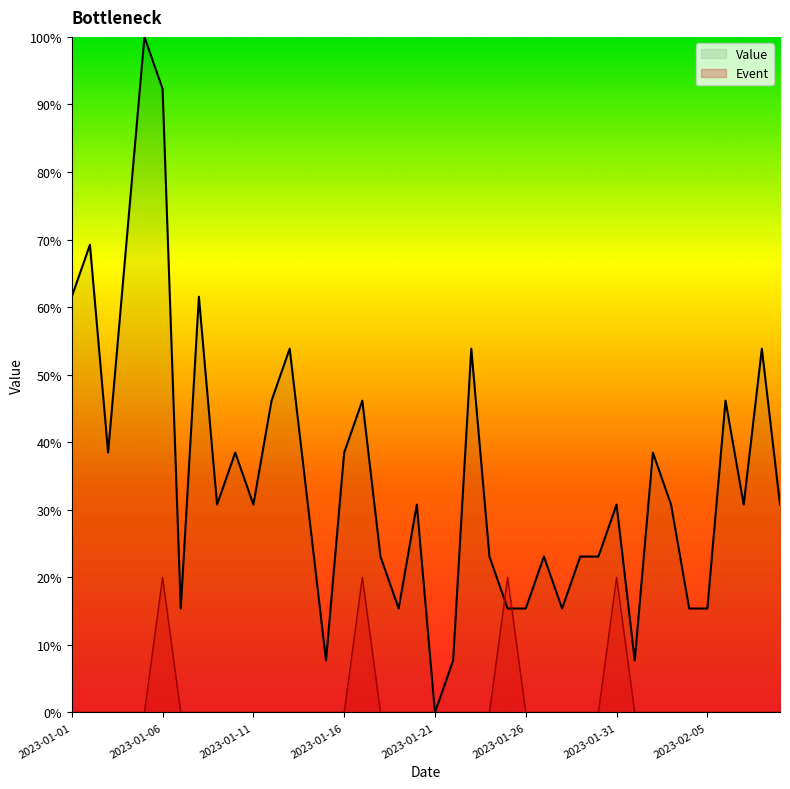

True or false: Event has more than 1 points higher than both neighbors.

True